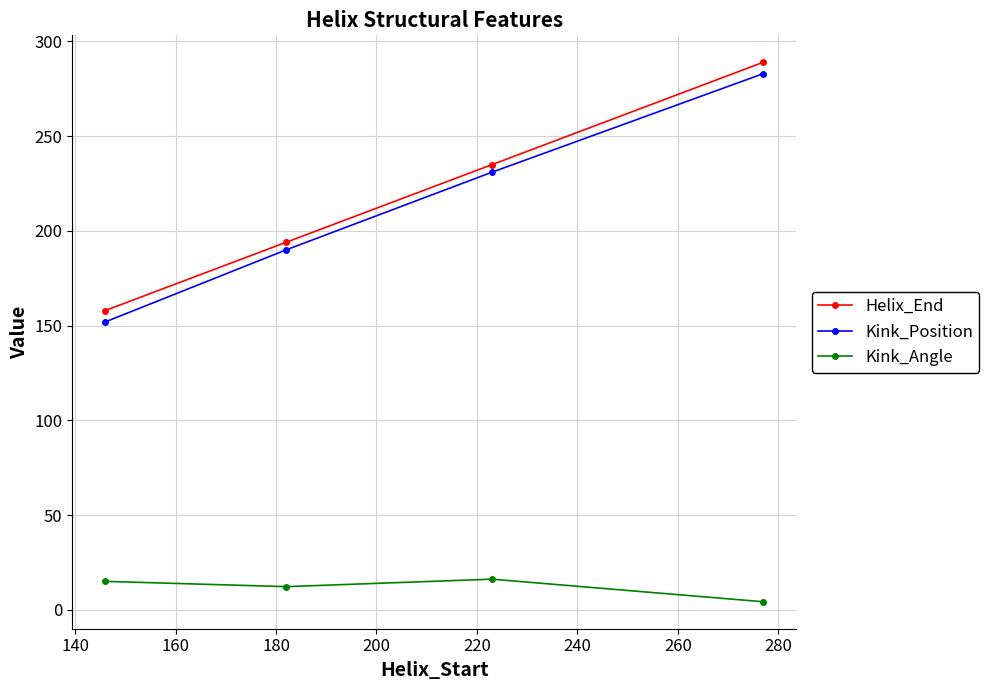

True or false: Helix_End and Kink_Position cross at least once.

False